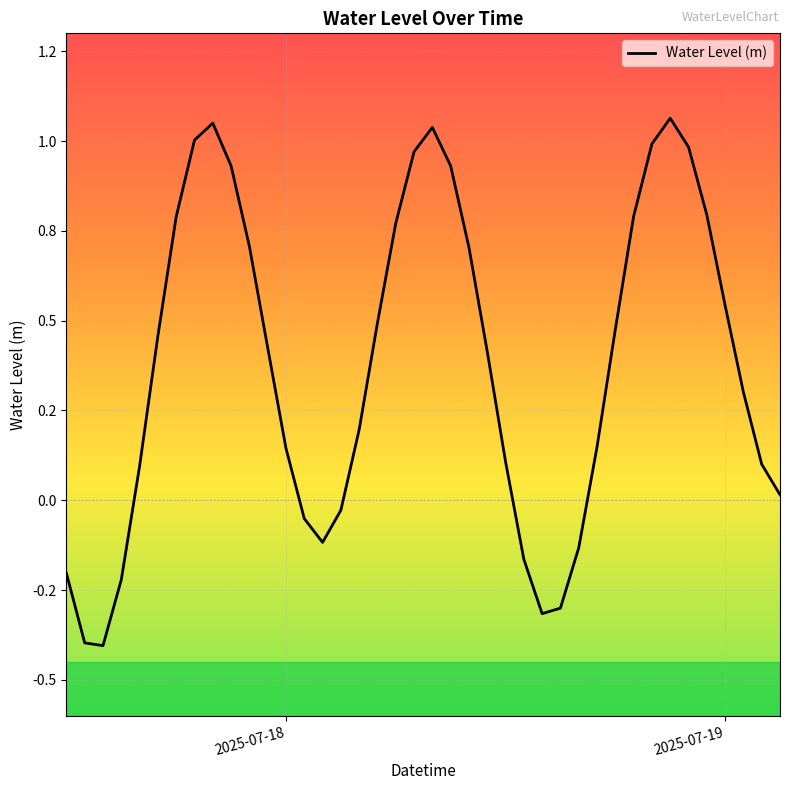

Is this an area chart (filled region under the line)?

No